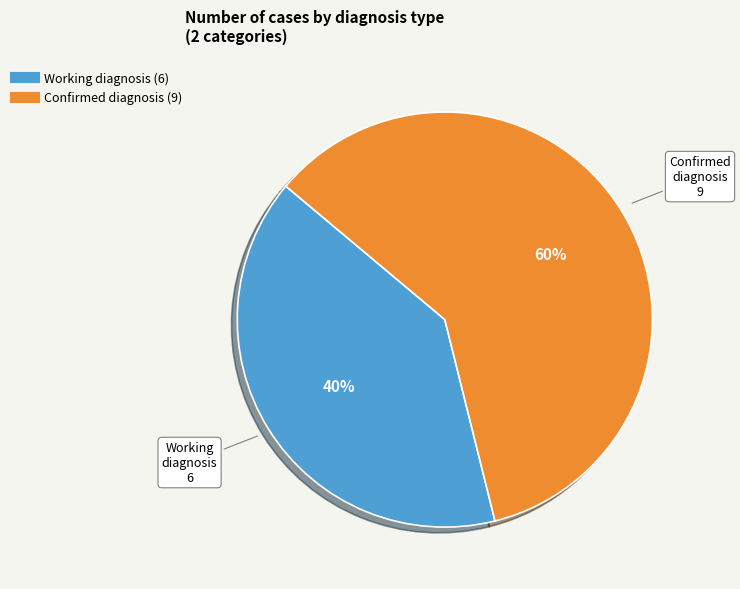

To the nearest percent, what percentage of the pie is Working diagnosis?

40%